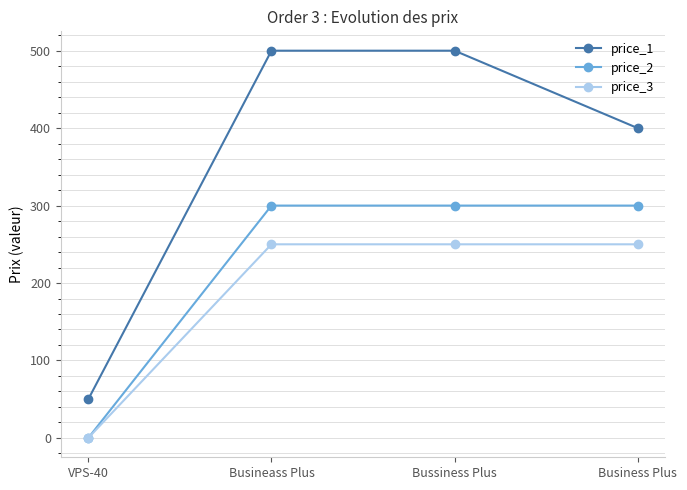

What is the difference between the price_3 values at VPS-40 and Business Plus?

250